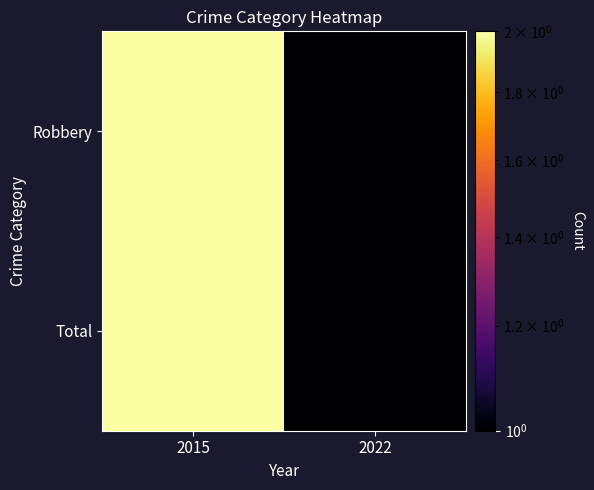

Between 2022 and 2015, which is larger?

2015